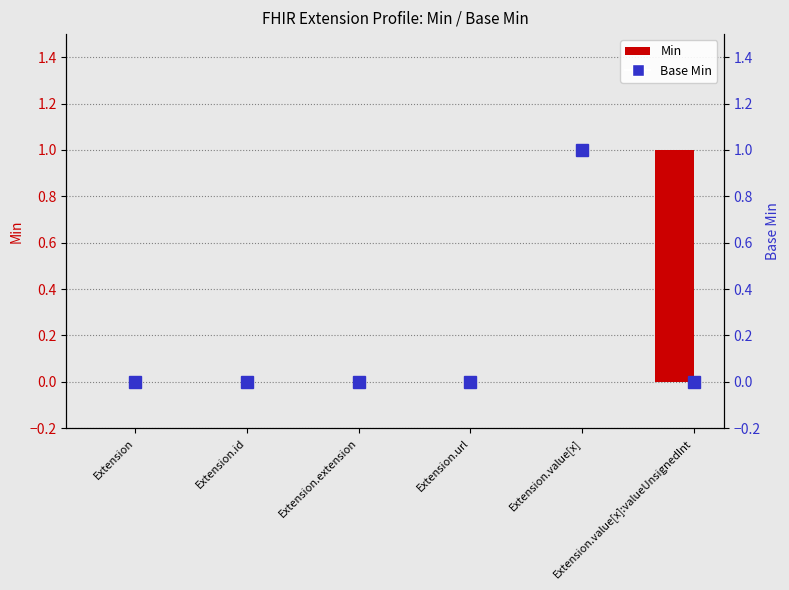

How many groups of bars are there?

6